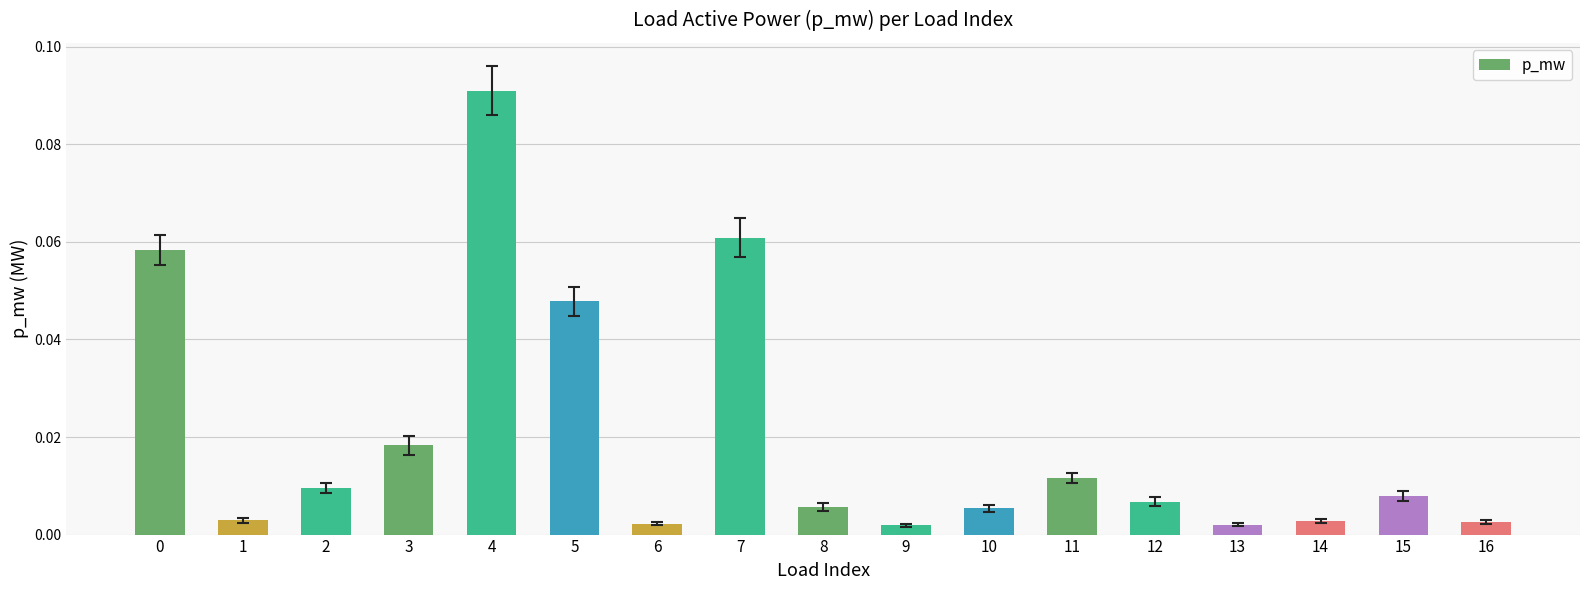

What is the sum of all values?

0.3